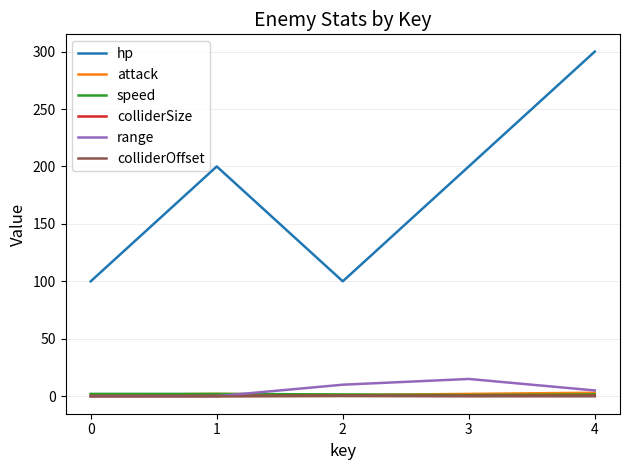

What value does the colliderSize series have at 1?

0.3